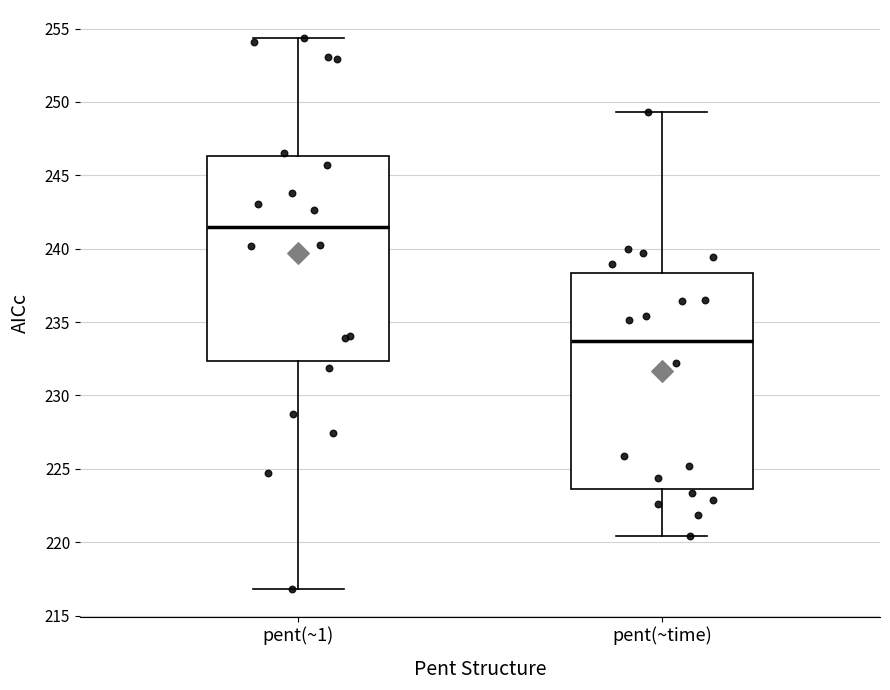

Comparing the boxes themselves (not the whiskers), which one is the tallest?

pent(~time)